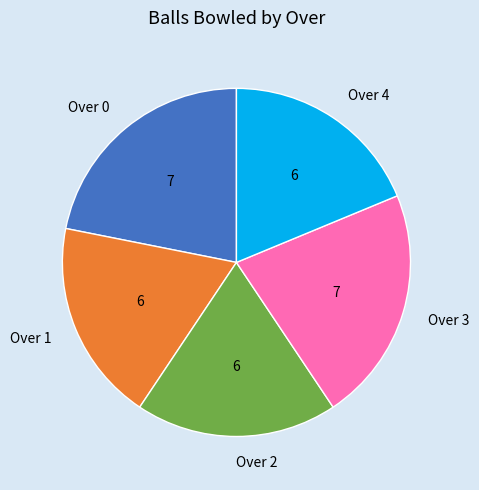

Combined, do Over 0 and Over 1 account for over 50%?

No